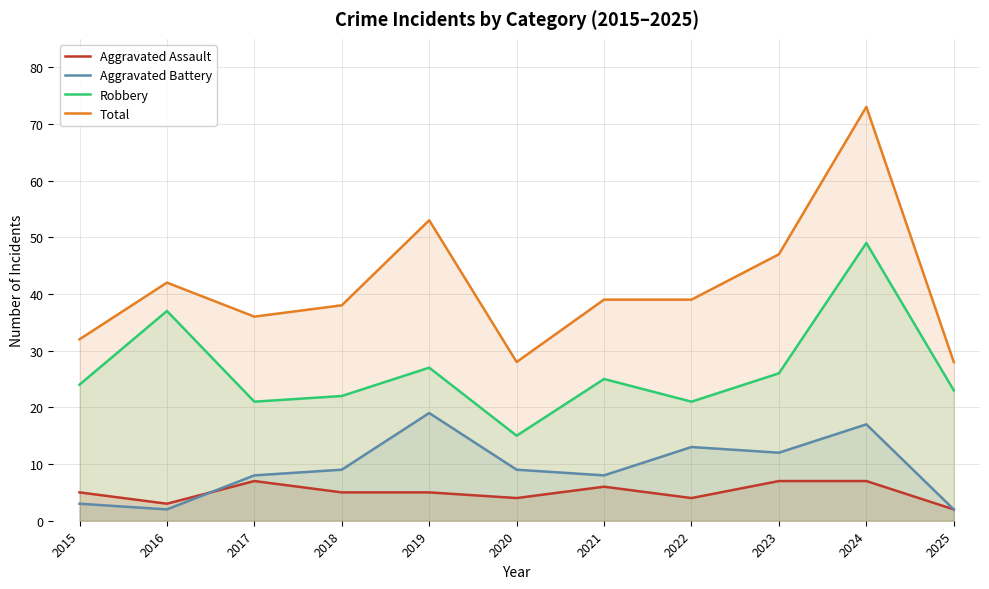

What is the maximum value shown in the chart?

73